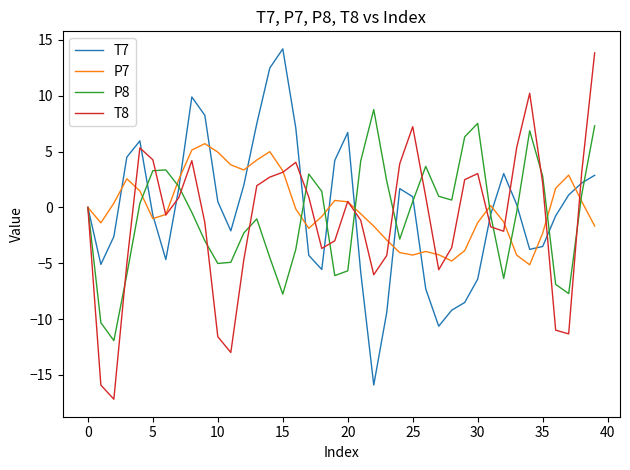

What is the minimum value shown in the chart?

-17.2